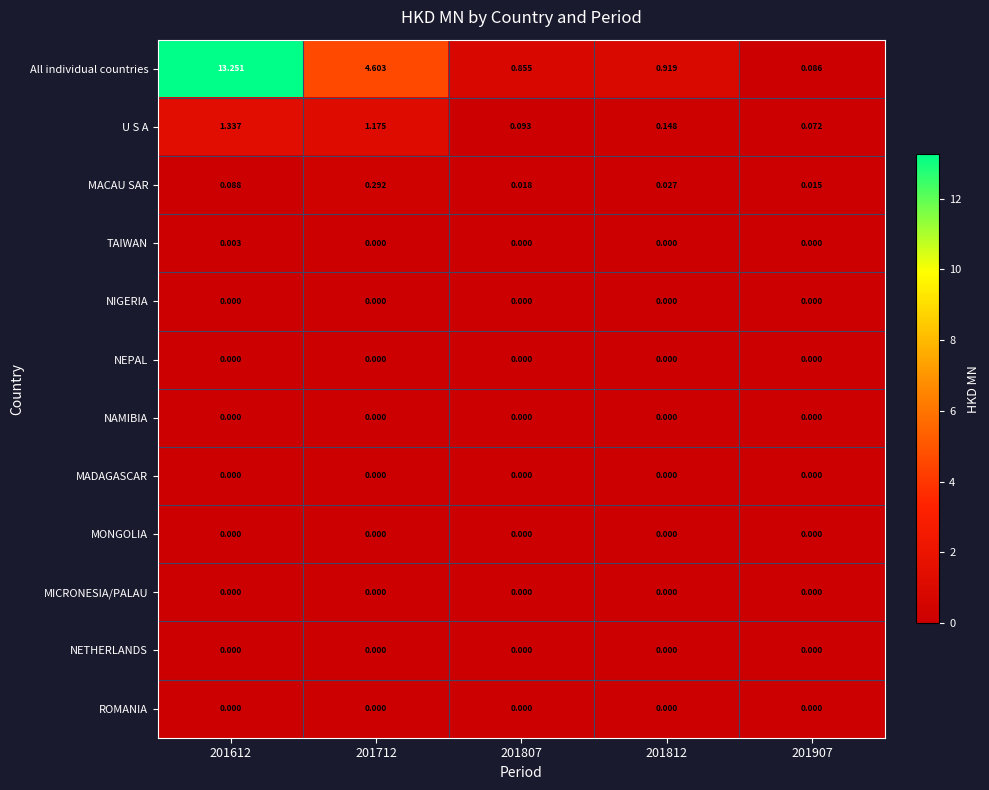

Between 201712 and 201812, which series saw the biggest shift?

All individual countries